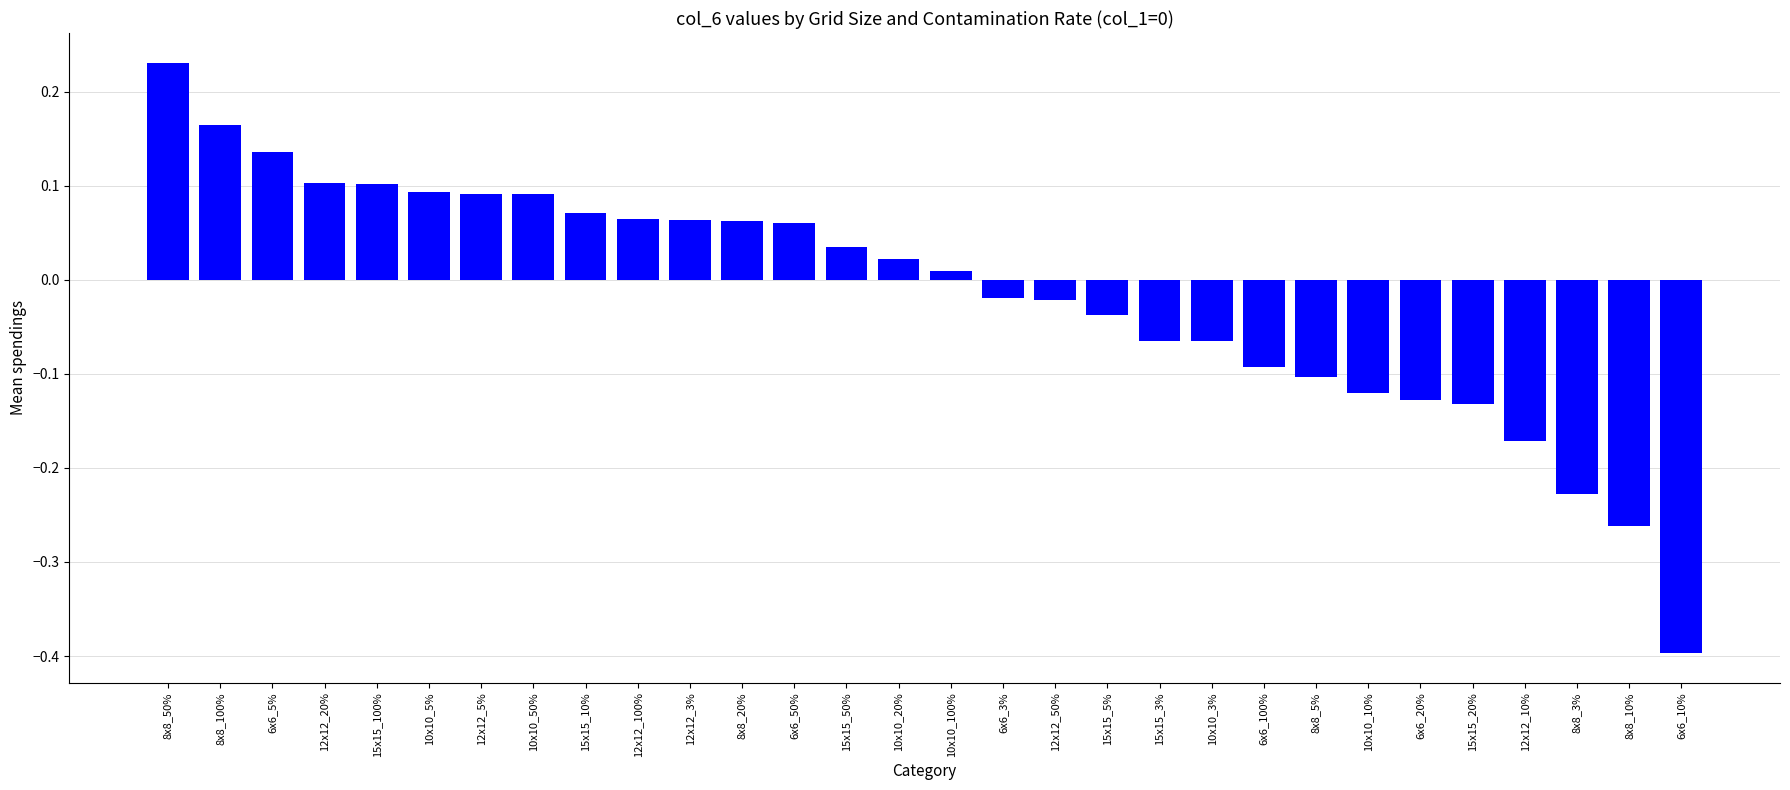

The chart shows a value of -0.1 at 6x6_100%. True or false?

True